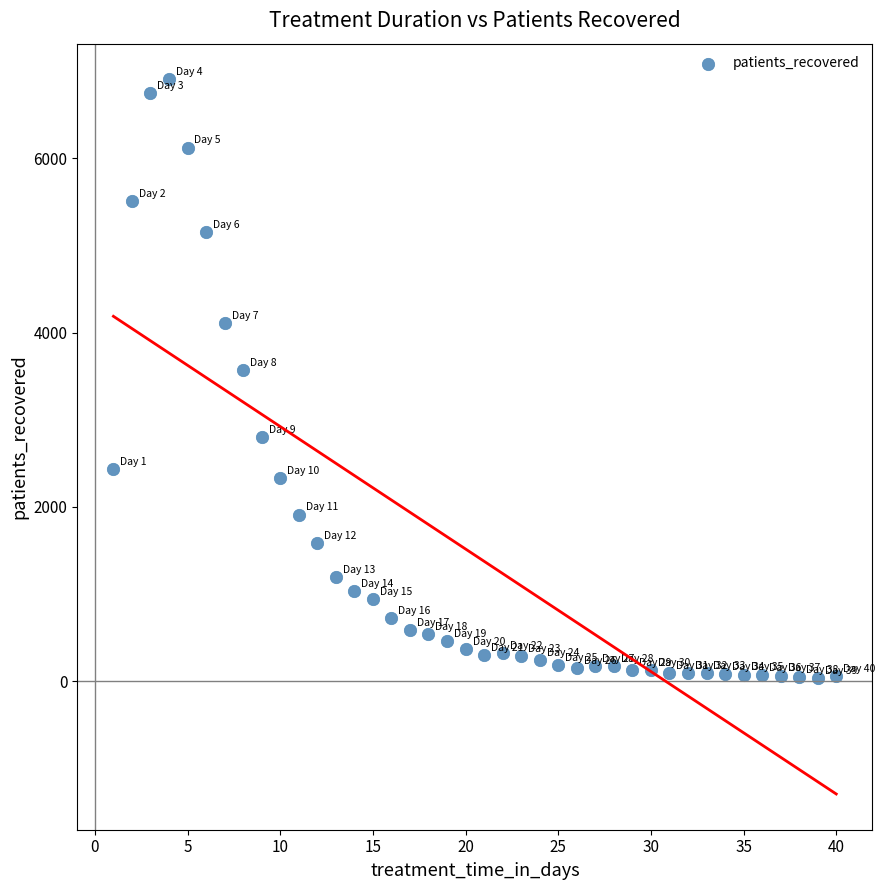

What Y value in the scatter plot is closest to 3471?

3569